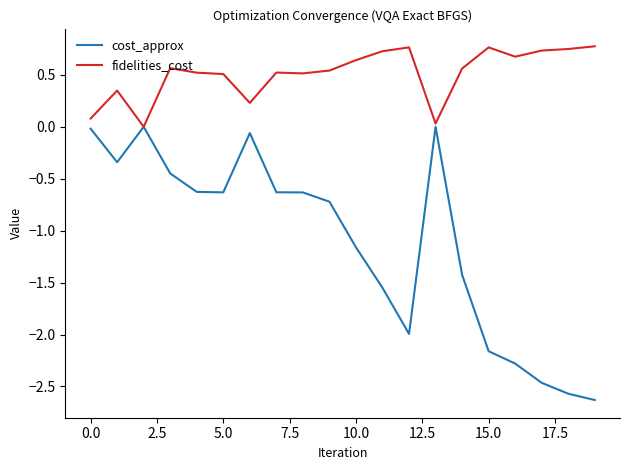

List the series in order of their peak value, highest first.

fidelities_cost, cost_approx